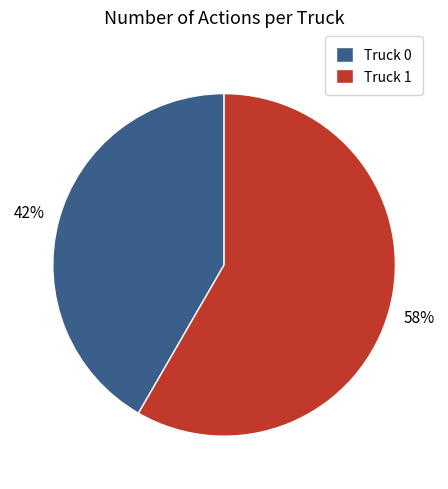

Which category accounts for the majority?

Truck 1